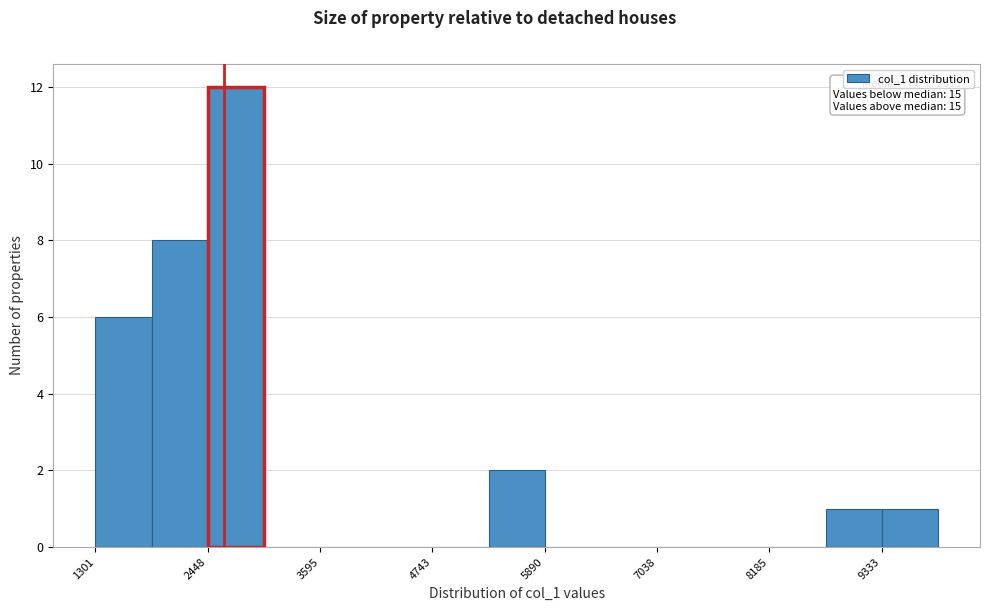

Around what value on the x-axis is the tallest bar? Give the approximate position of its centre, as read against the axis.

2800